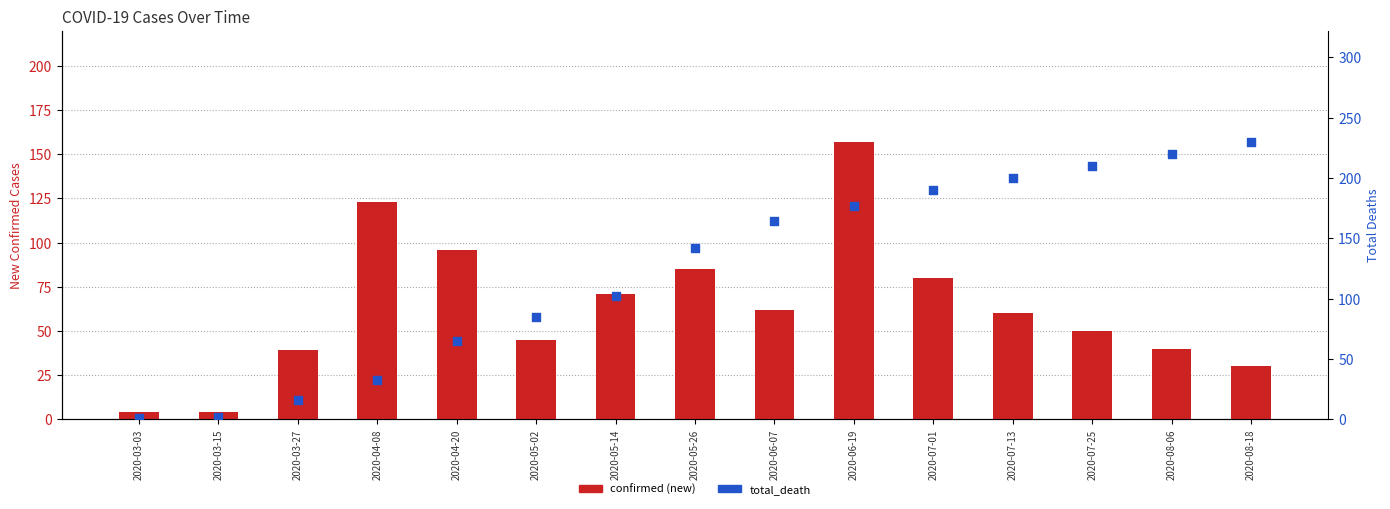

At how many categories does at least one series exceed 127?

8